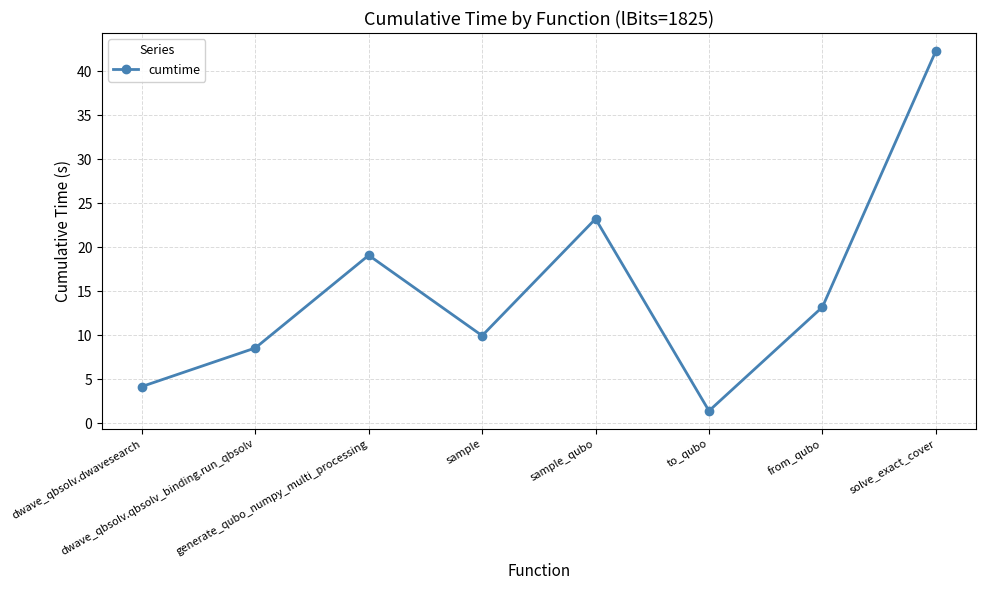

Reading right to left, list all the values displayed in this chart.

solve_exact_cover=42.3	from_qubo=13.2	to_qubo=1.4	sample_qubo=23.2	sample=9.9	generate_qubo_numpy_multi_processing=19.1	dwave_qbsolv.qbsolv_binding.run_qbsolv=8.5	dwave_qbsolv.dwavesearch=4.2